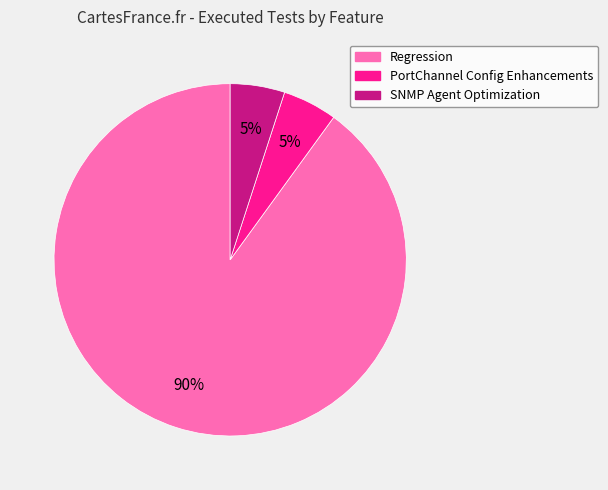

What percentage is the Regression slice, to the nearest percent?

90%